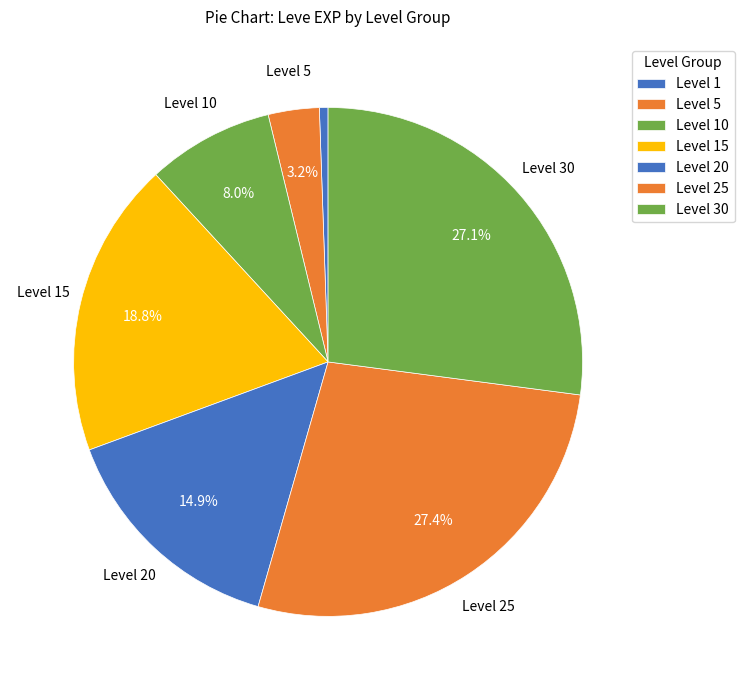

How many segments does this pie chart have?

7